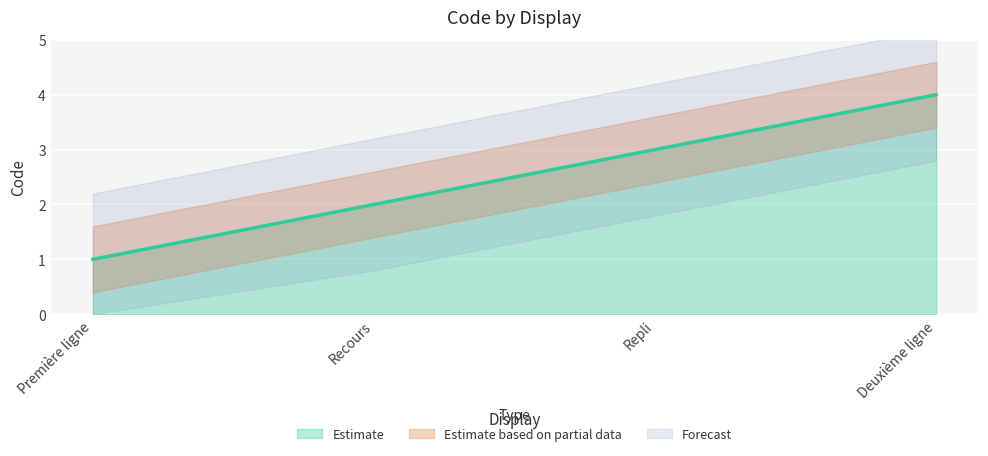

The chart shows a value of 3 at Repli. True or false?

True